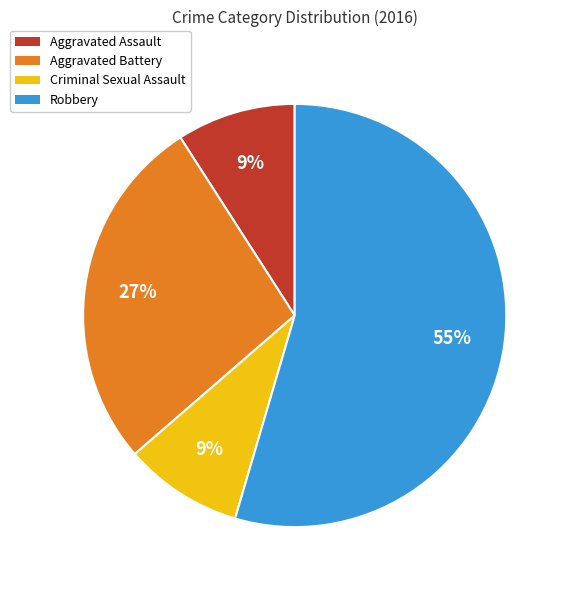

Approximately how many times larger is the value at Aggravated Battery compared to Aggravated Assault?

3.0